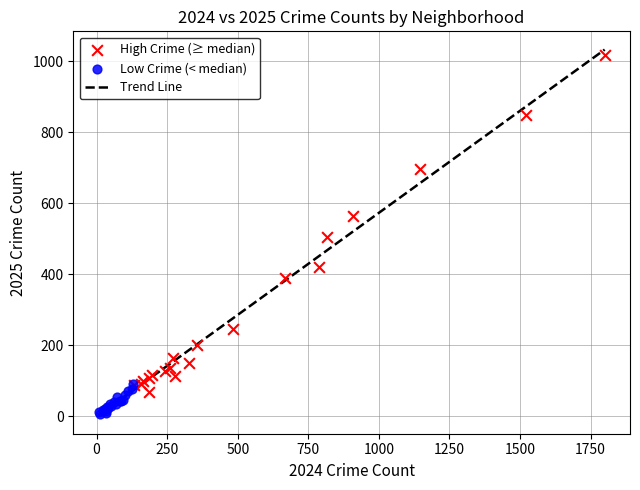

Which series reaches the minimum Y coordinate?

Low Crime (< median)